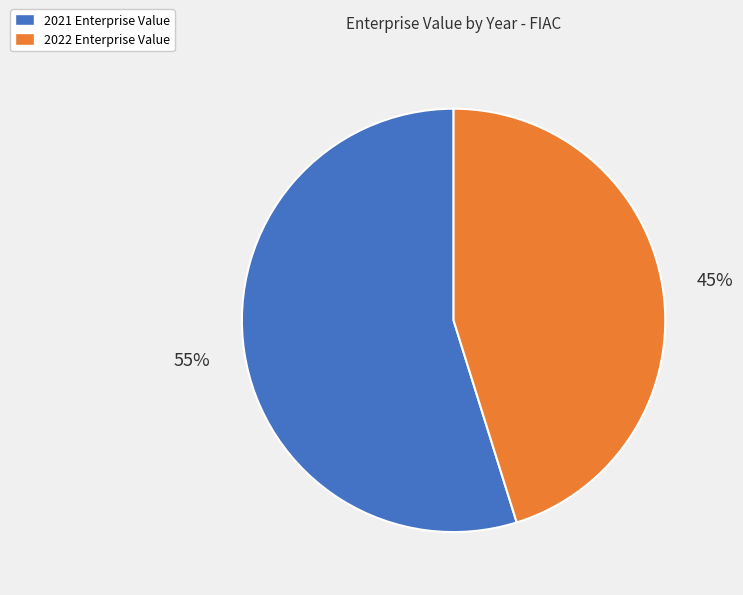

What percentage is the 2021 slice, to the nearest percent?

55%